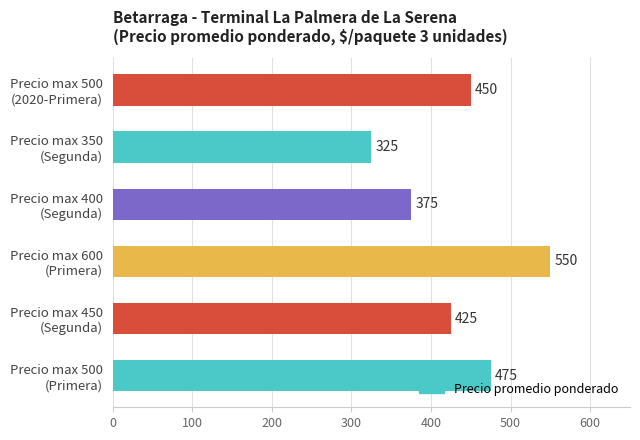

How many values are between 375 and 475?

4